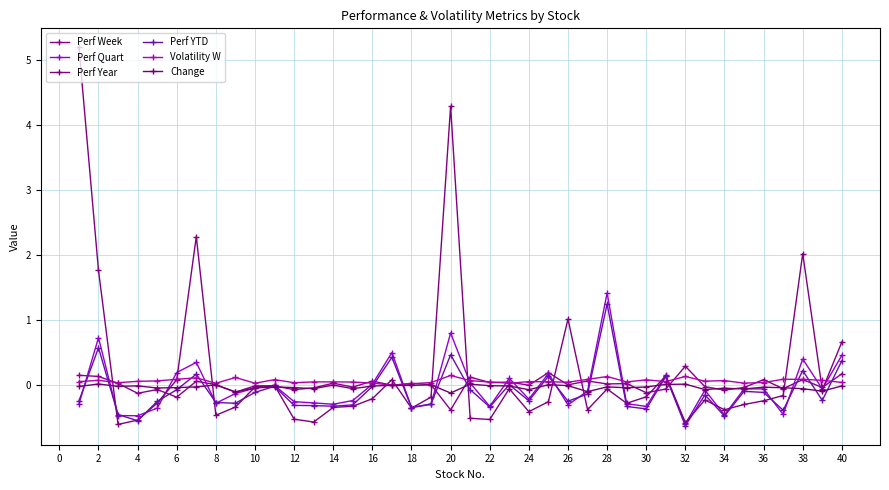

Which series has the widest spread of values?

Perf Year